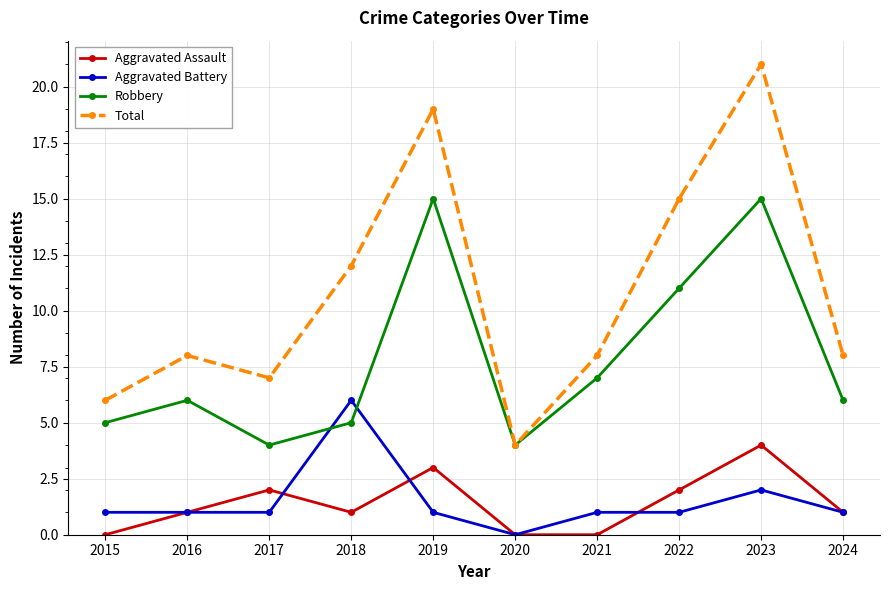

What is the maximum value shown in the chart?

21